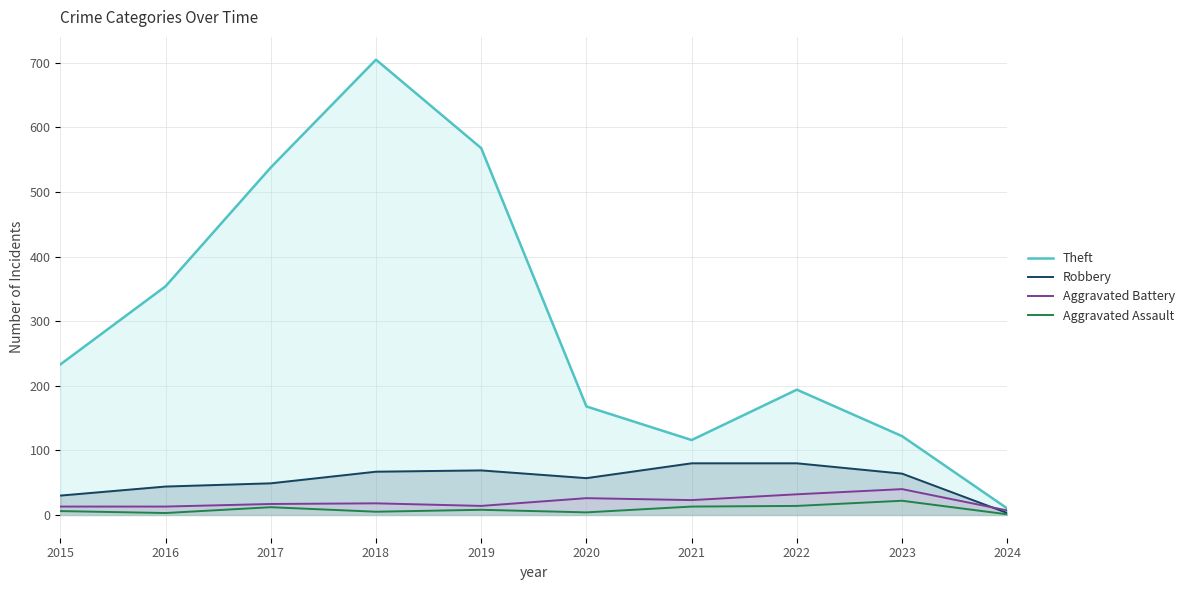

Where is the first local minimum for Aggravated Assault?

2016